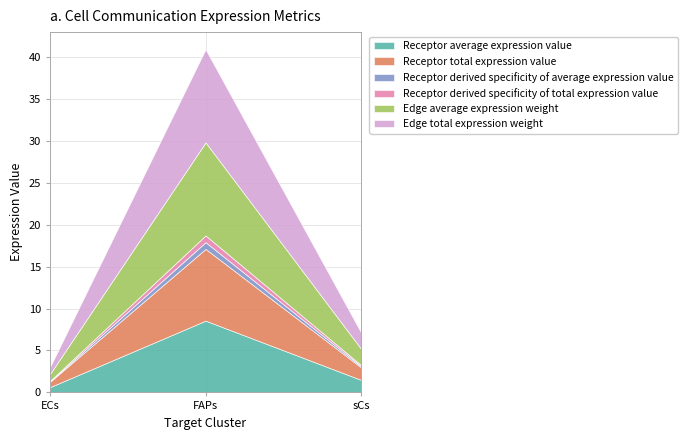

What is the value of the Receptor derived specificity of average expression value point at the 1st from the left?

0.1